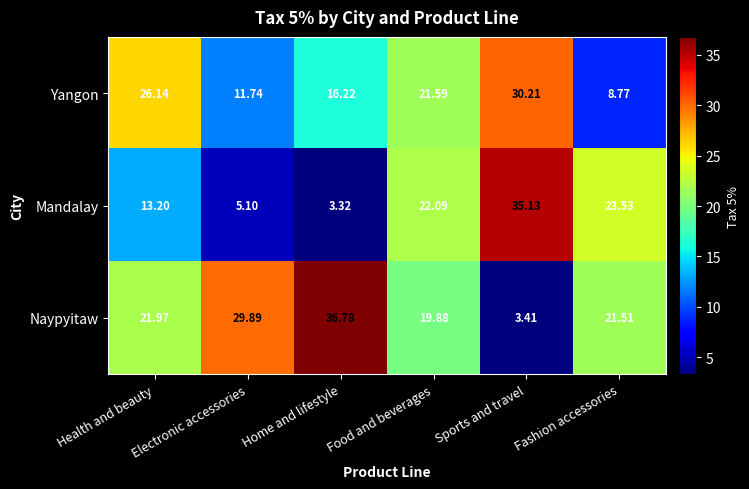

Which series has the largest total across all categories?

Naypyitaw